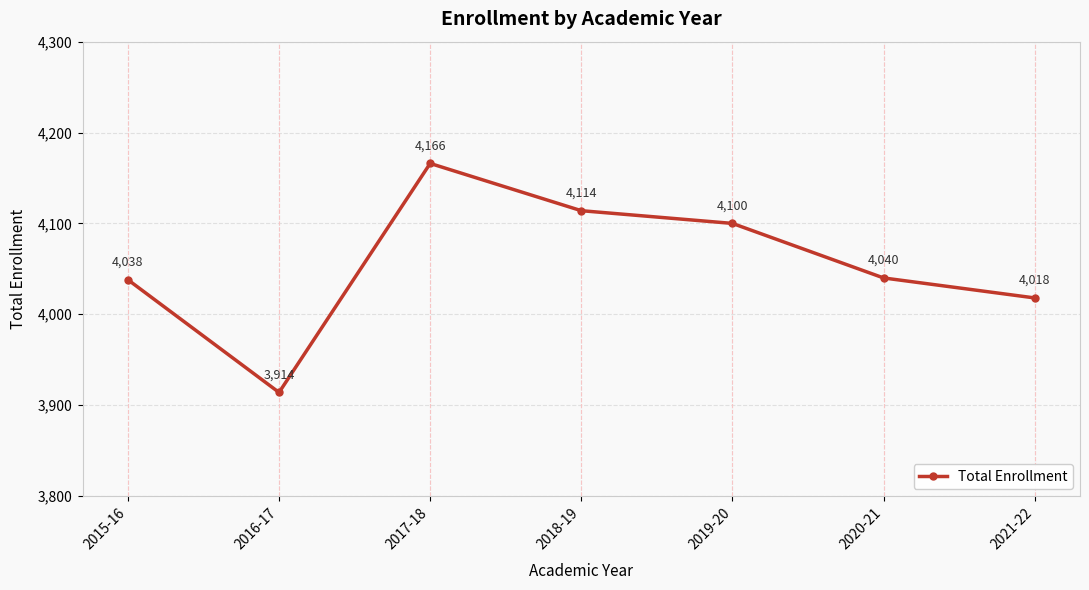

What is the ratio of the value at 2019-20 to the value at 2020-21?

1.0